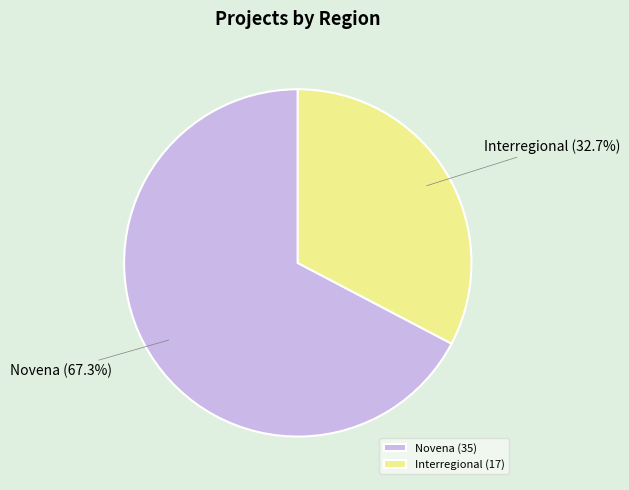

Count the number of slices in the pie.

2